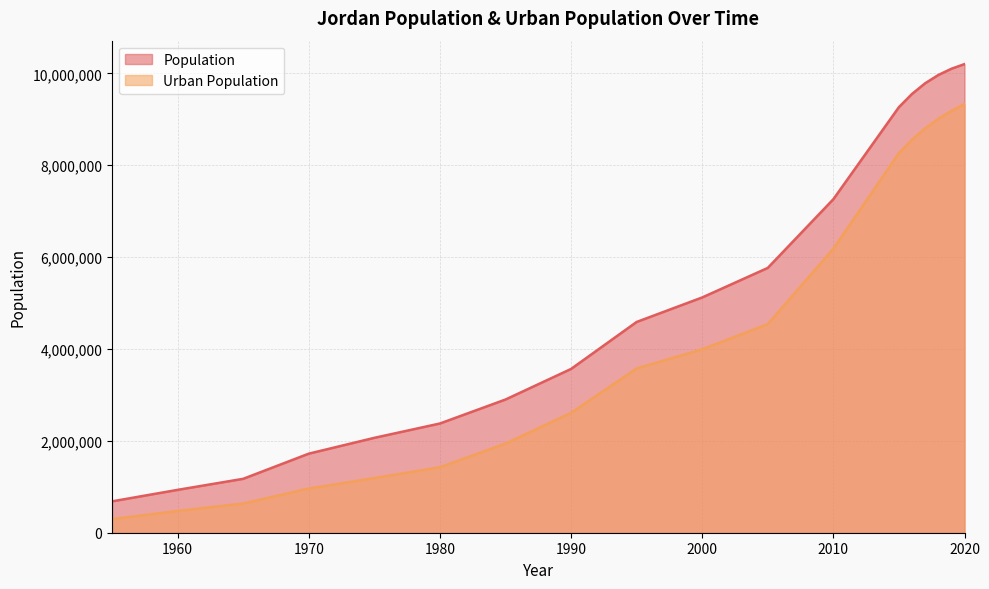

The value of Population at 2019 is 10101694. True or false?

True